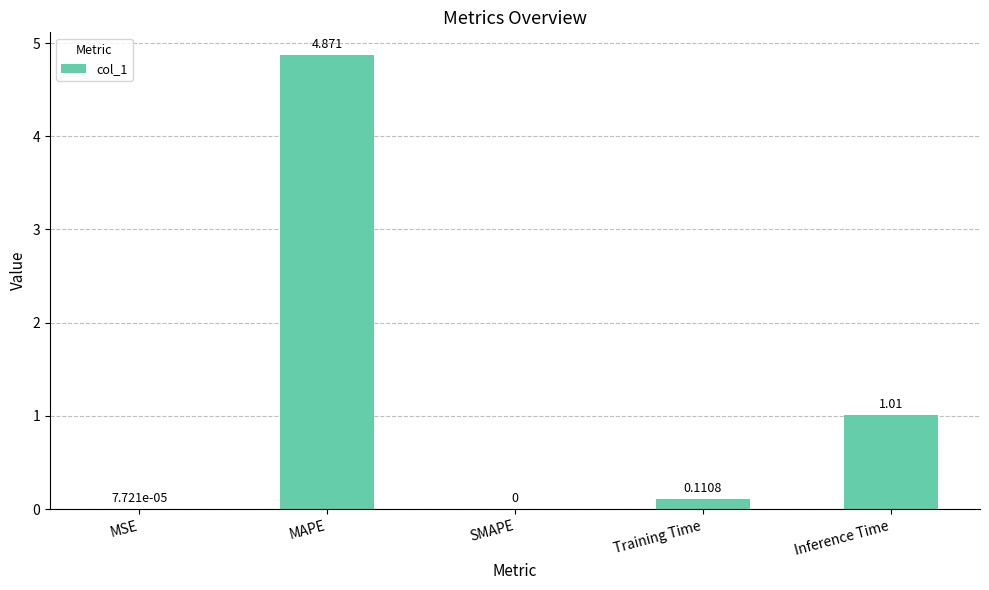

True or false: the data shows 0.2 at Inference Time.

False